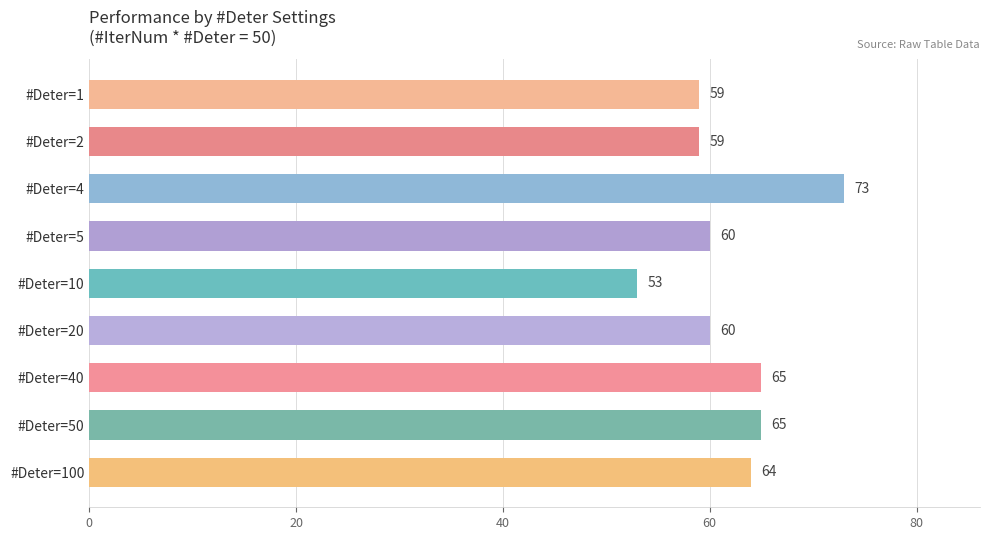

Where is the data nearest to the value 63?

#Deter=100